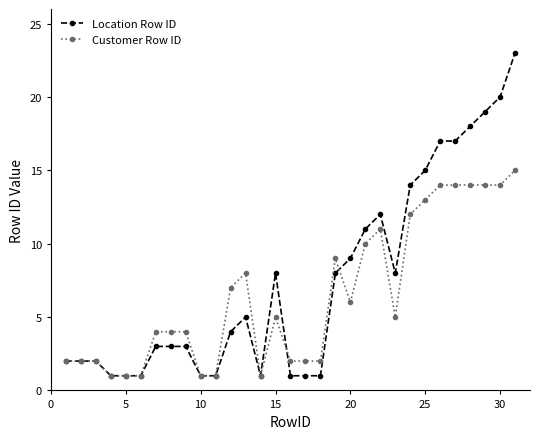

Which series has the widest spread of values?

Location Row ID